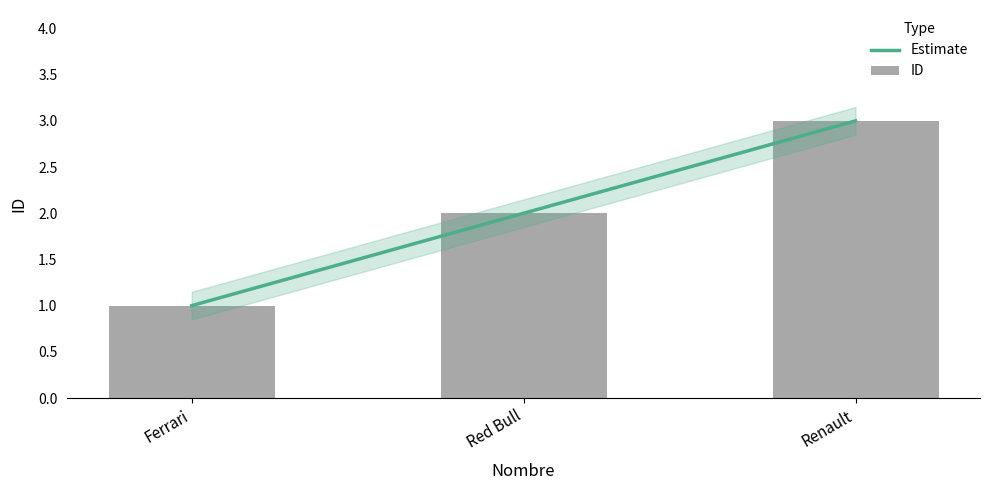

What is the value of the 1st bar from the left?

1